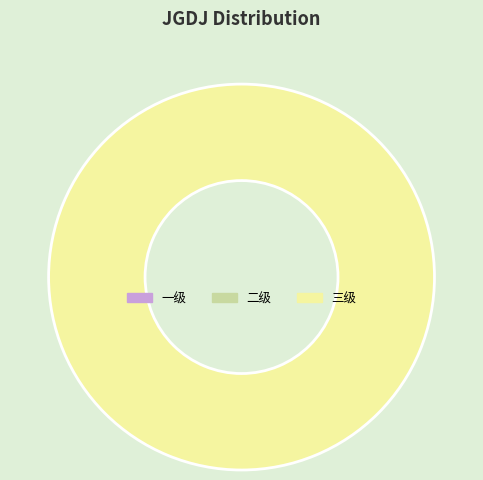

Is there a majority slice in this chart?

Yes